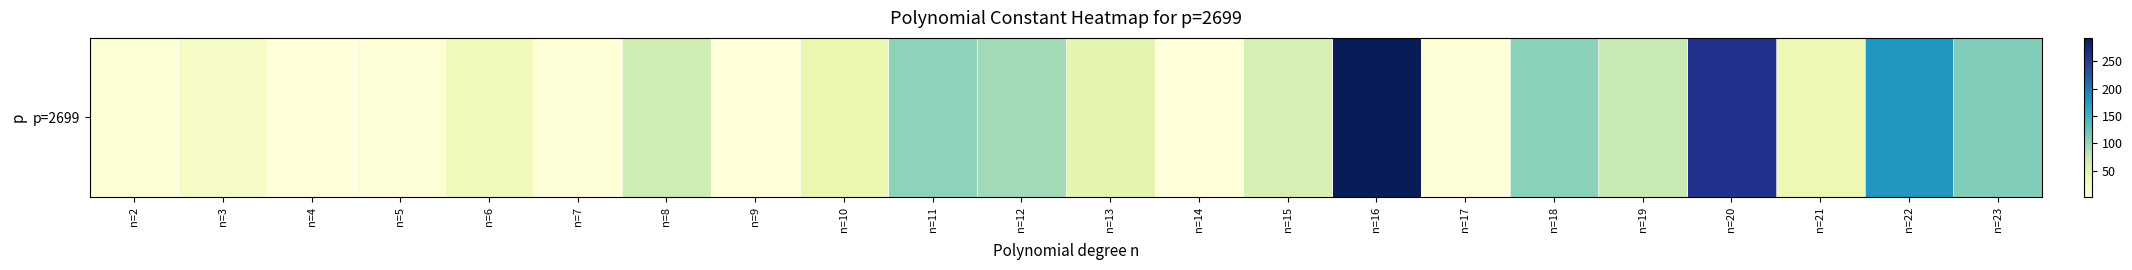

How many data points are above 47?

10